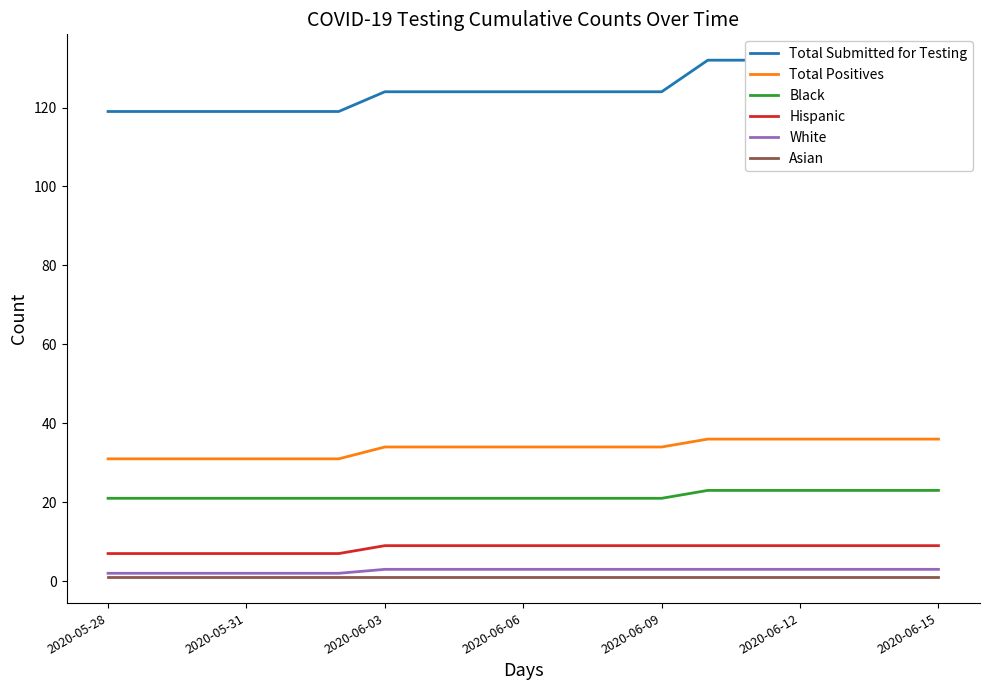

True or false: Black and Asian cross at least once.

False